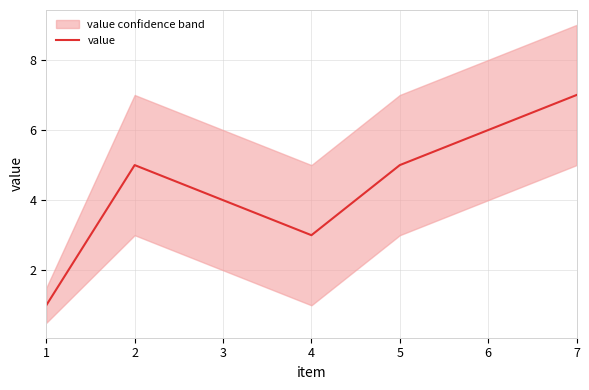

What is the value of the 2nd point from the left?

5